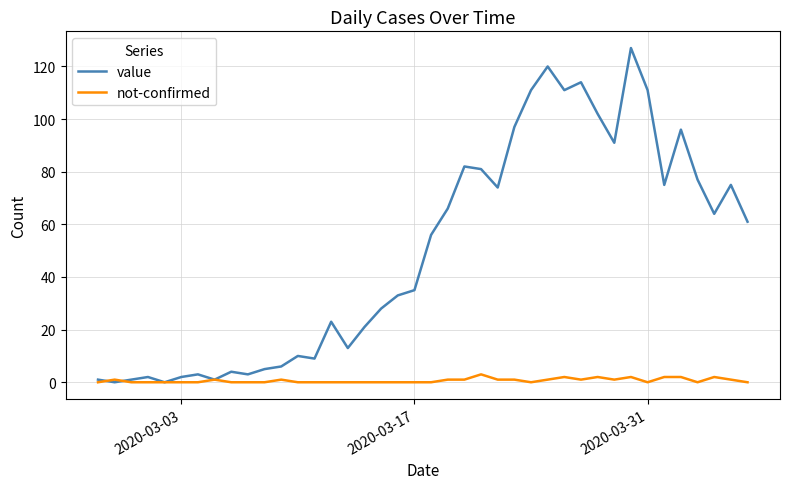

Which series has the largest total across all categories?

value